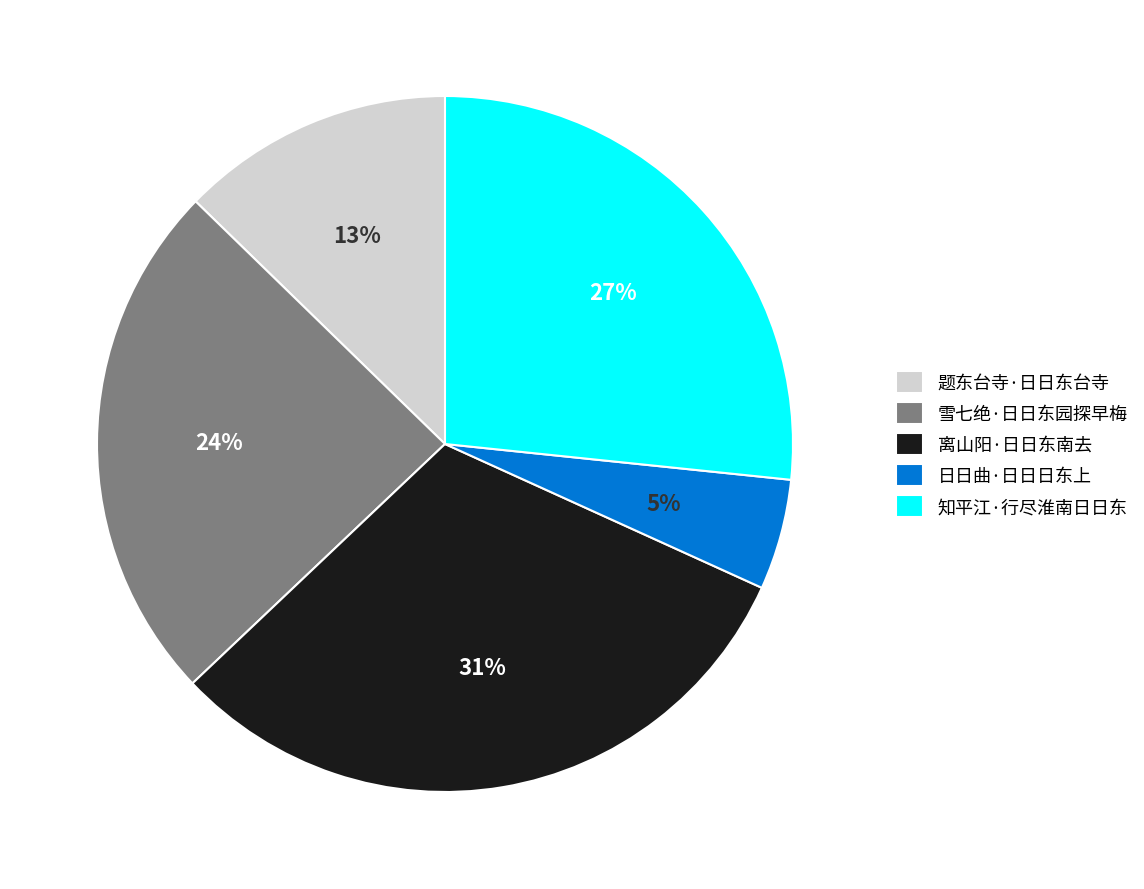

Which slice is the largest?

离山阳·日日东南去